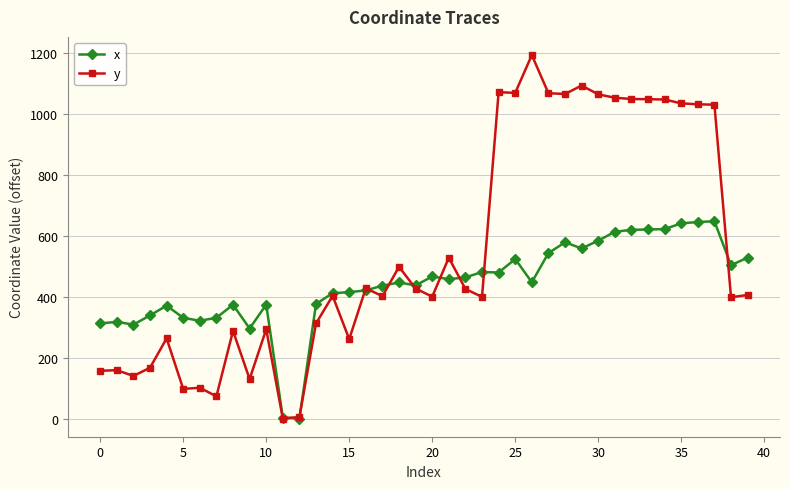

Which series has the widest spread of values?

y